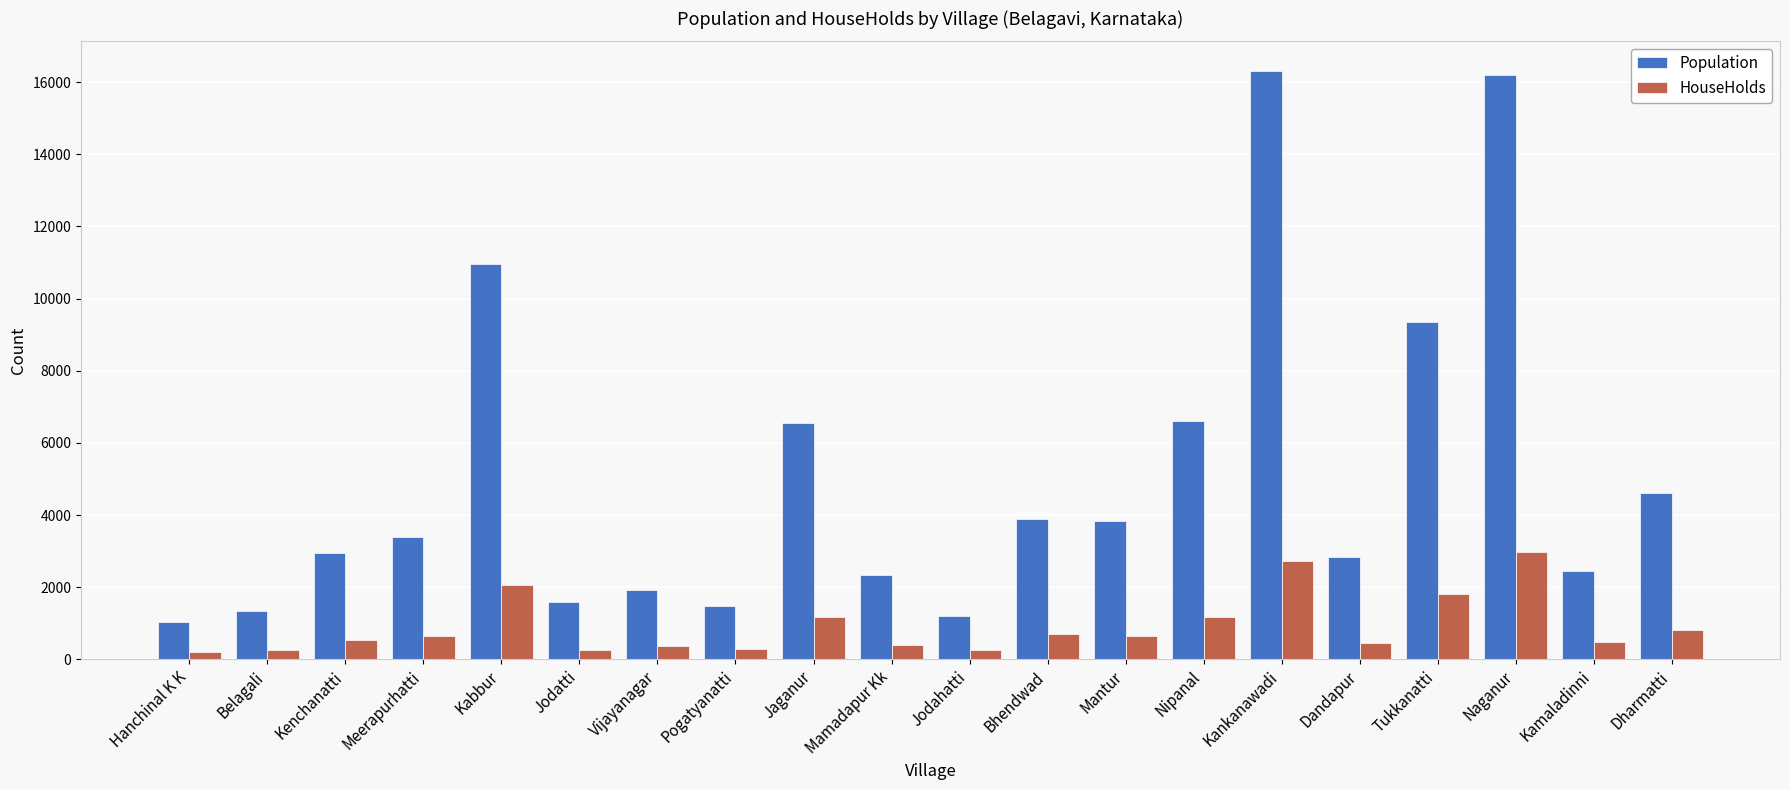

What is the difference between the Population values at Nipanal and Dharmatti?

1999